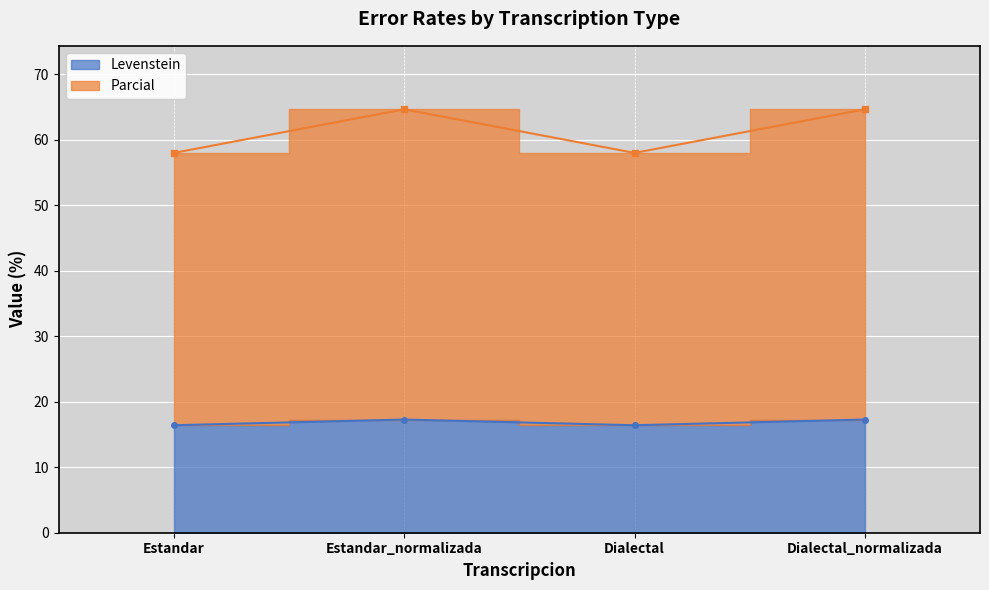

What are all the series names shown in the legend?

Levenstein, Parcial